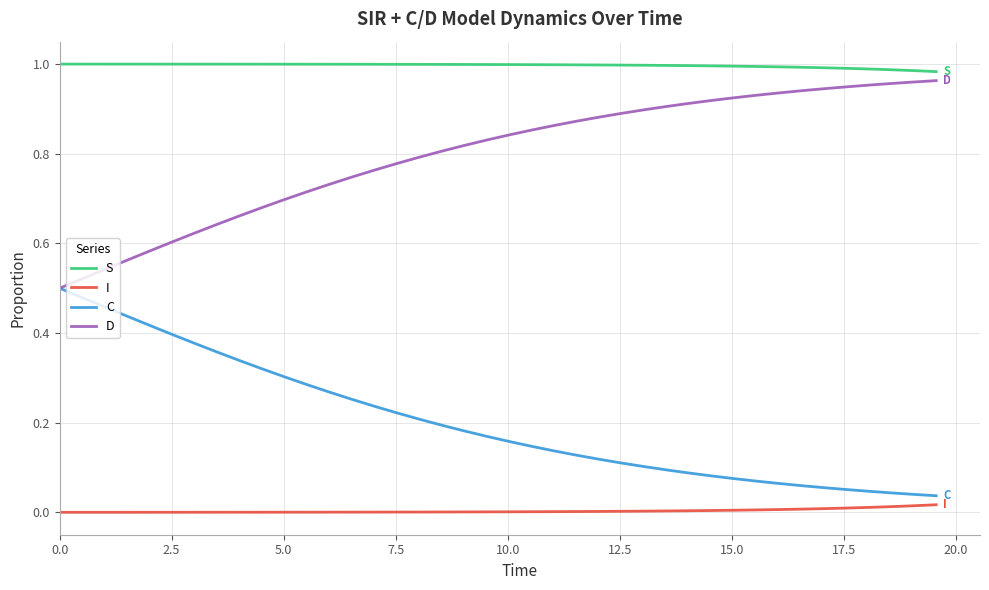

True or false: C and I intersect in this chart.

False